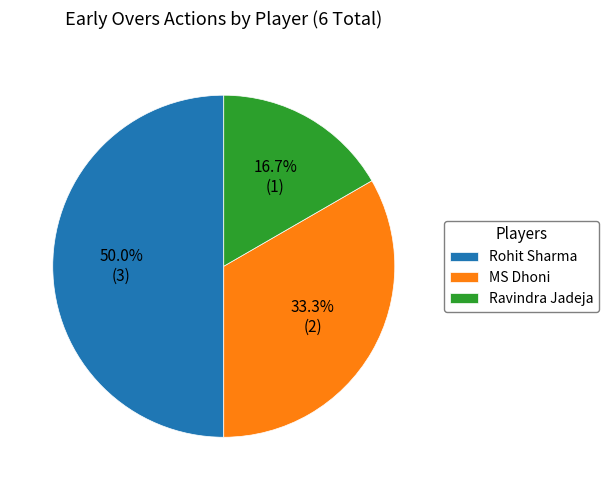

What is the total percentage of MS Dhoni and Rohit Sharma?

83.3%